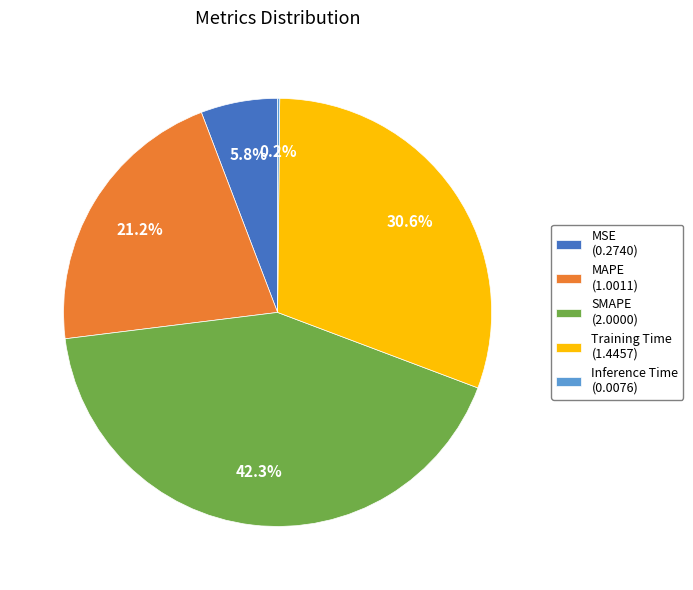

To the nearest percent, what portion does MSE represent?

6%